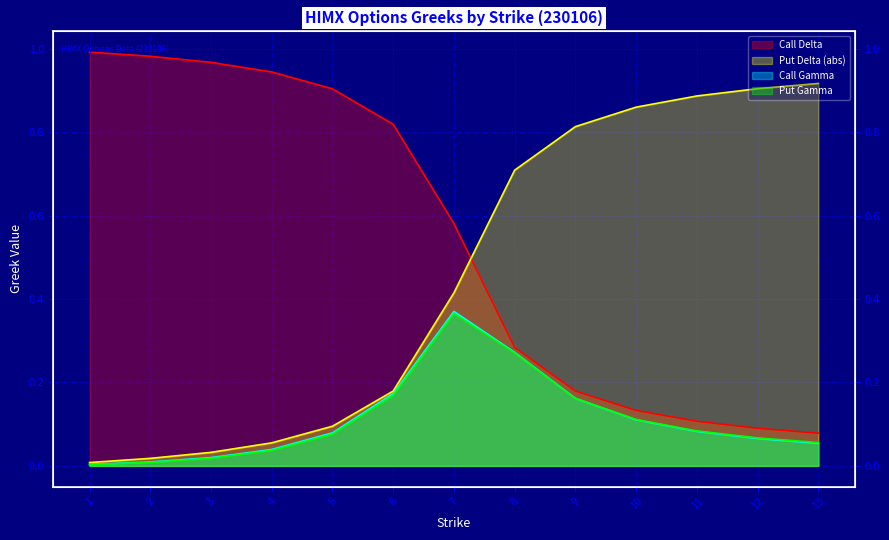

True or false: Call Delta has more than 0 points higher than both neighbors.

False